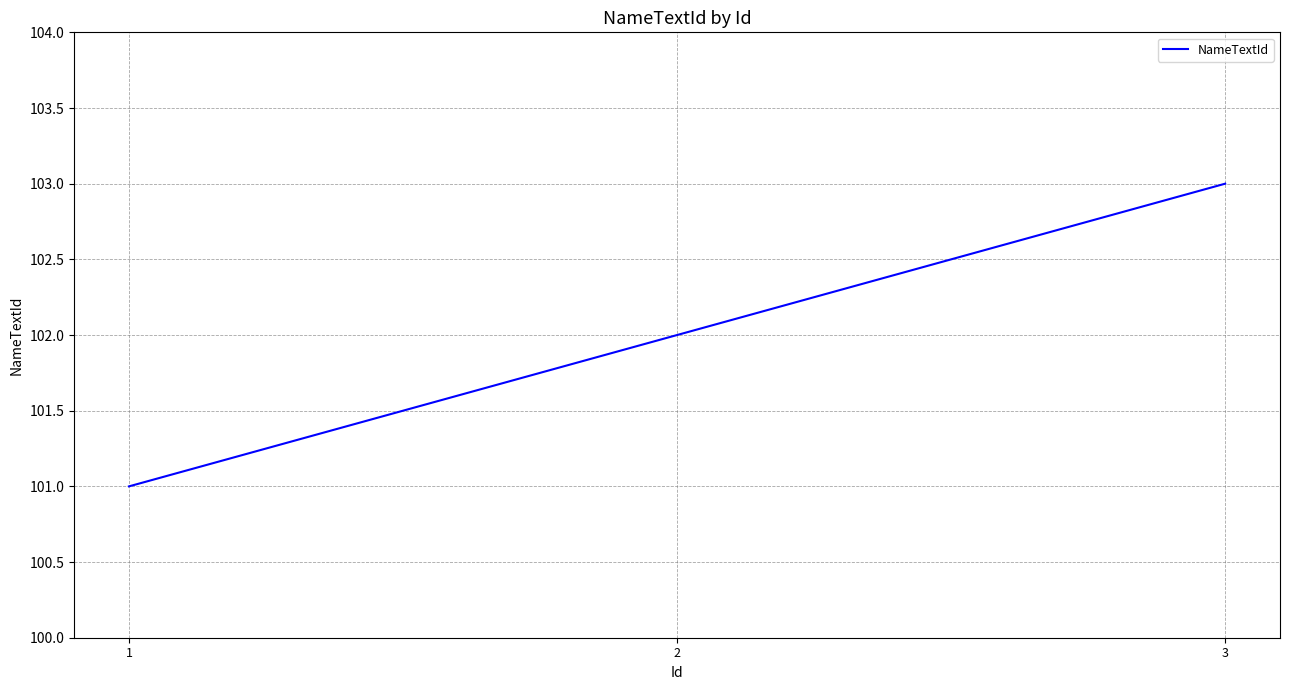

Is it true that the value at 1 is 101?

True